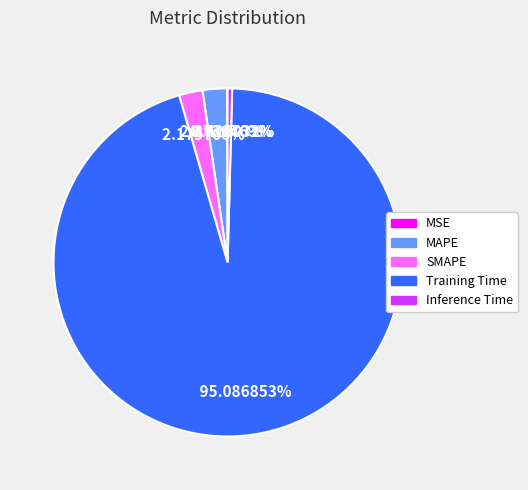

To the nearest percent, what is the difference between the SMAPE and Training Time slice percentages?

93%